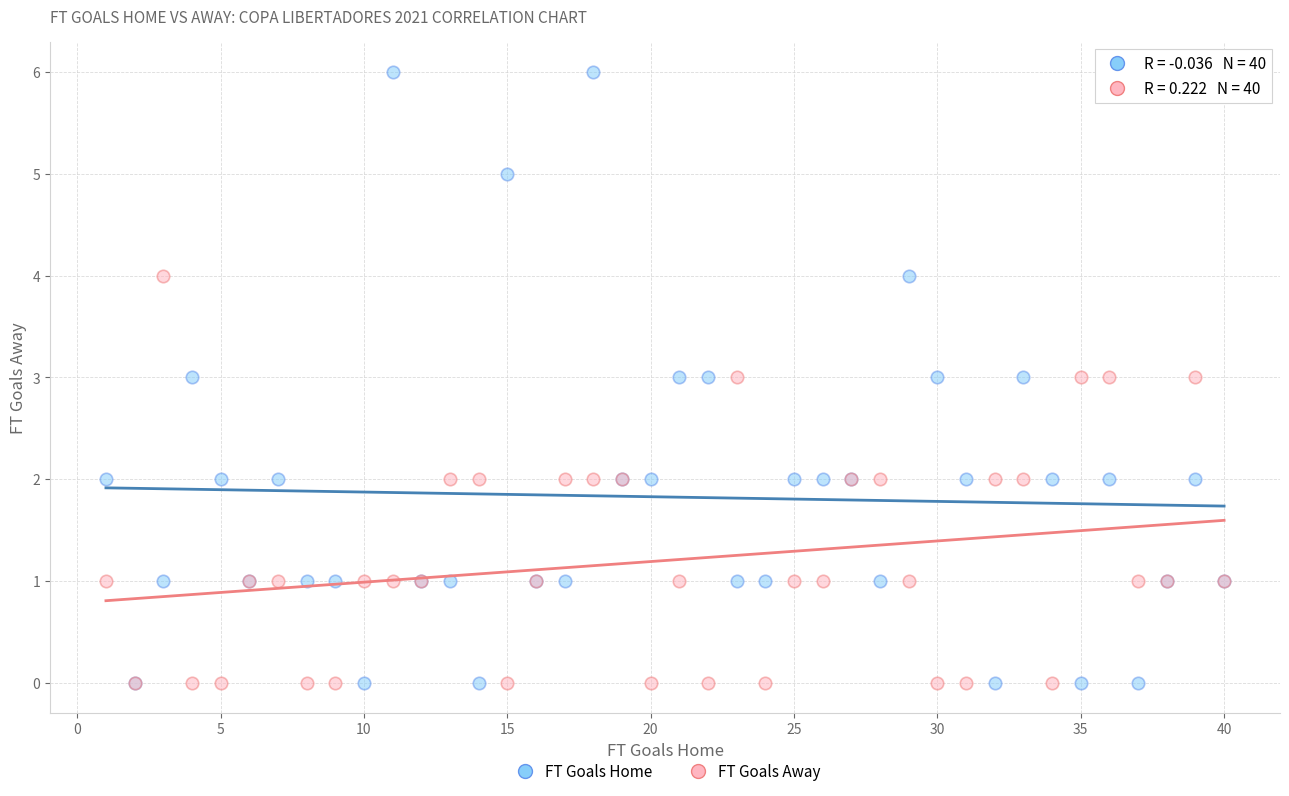

Which series has the widest spread of Y values?

FT Goals Home